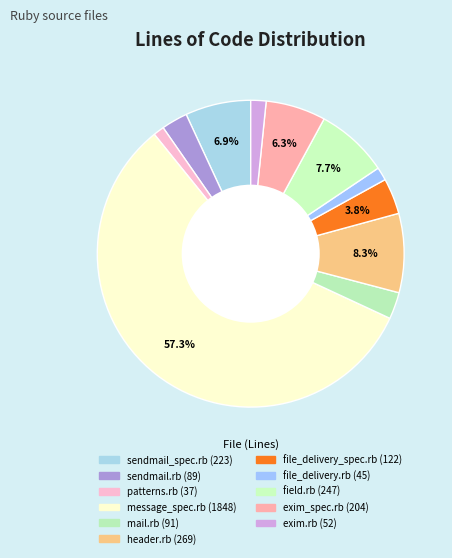

How much of the chart is everything except file_delivery.rb?

98.6%